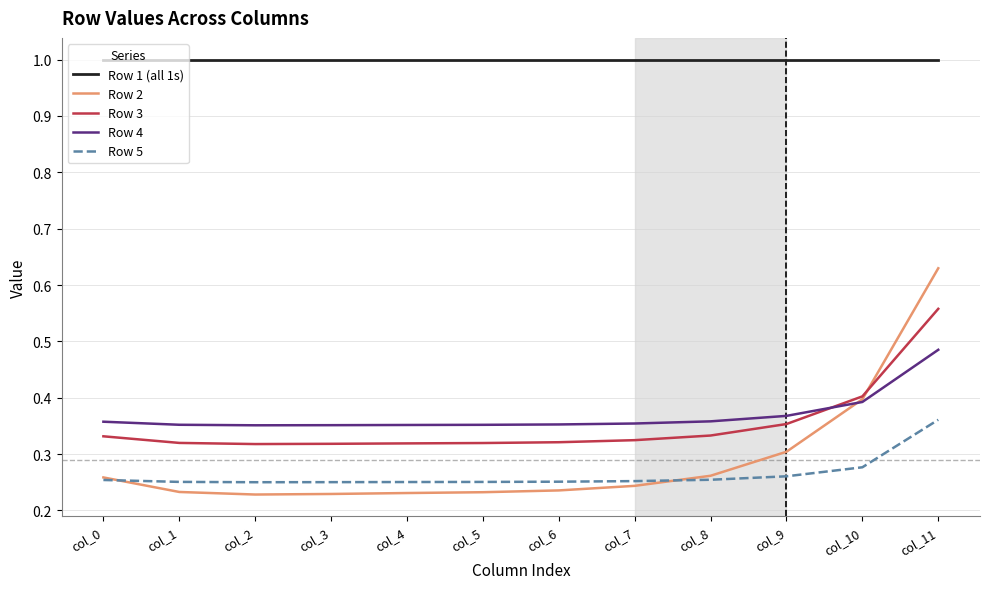

List the series in order of their peak value, highest first.

Row 1 (all 1s), Row 2, Row 3, Row 4, Row 5